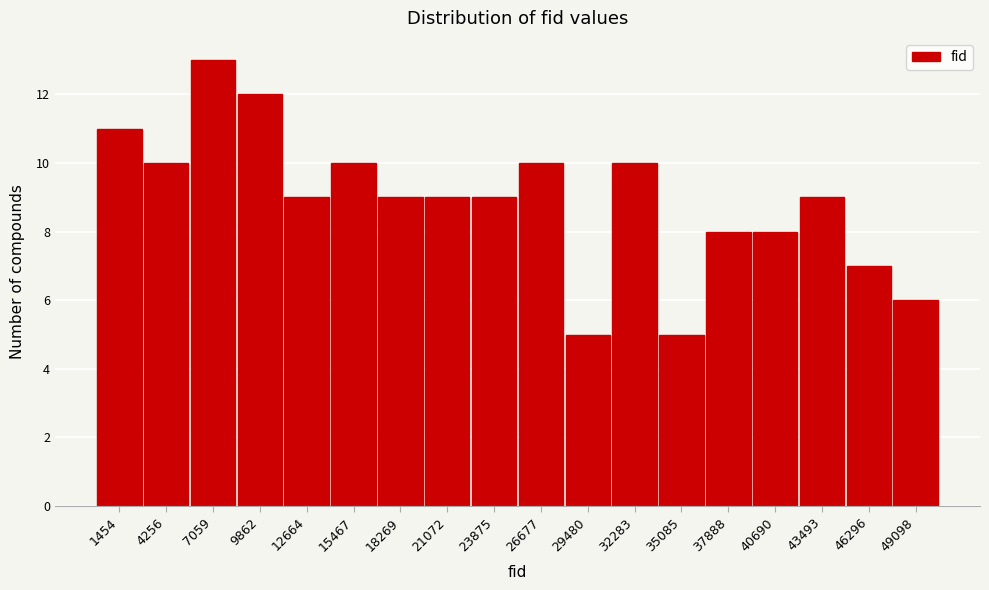

How tall is the bar that spans 28000 to 31000 on the x-axis? Neither the bar edges nor the heights are printed on the chart, so give them approximately, as read against the axes.

5